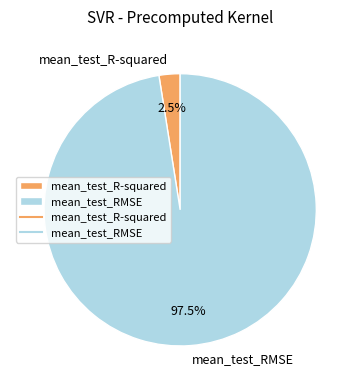

What portion of the pie excludes mean_test_RMSE?

2.5%